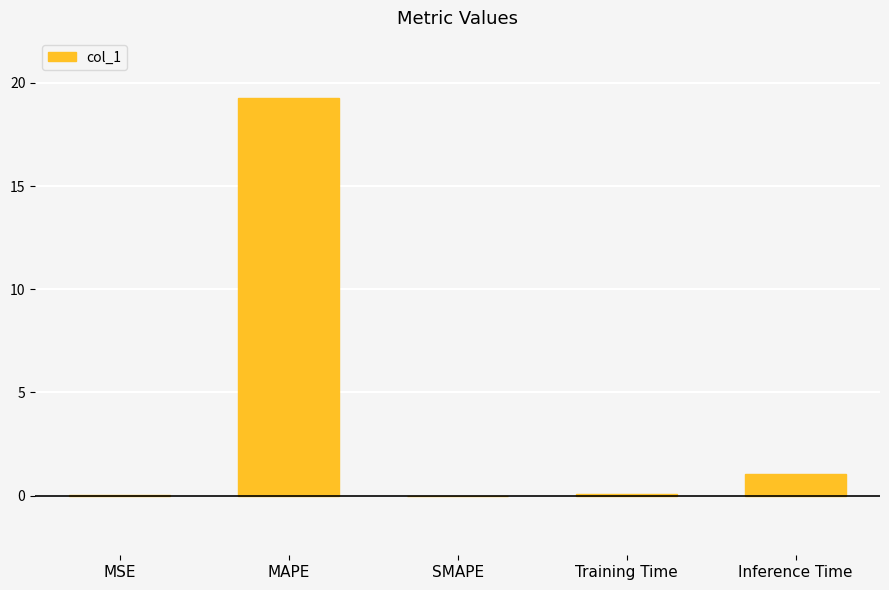

Count the number of data series in this chart.

1